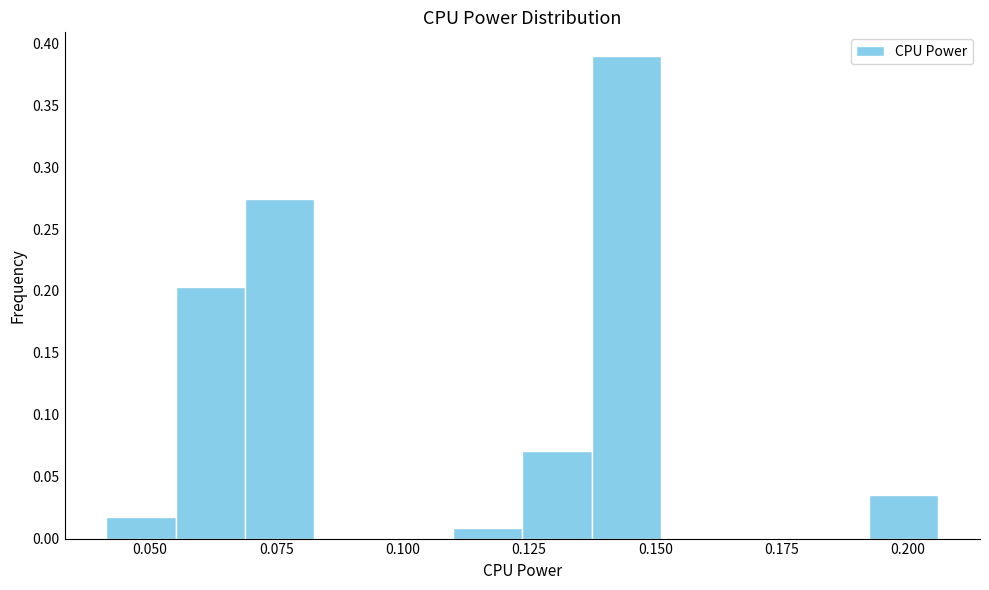

Around what value on the x-axis is the tallest bar? Give the approximate position of its centre, as read against the axis.

0.145